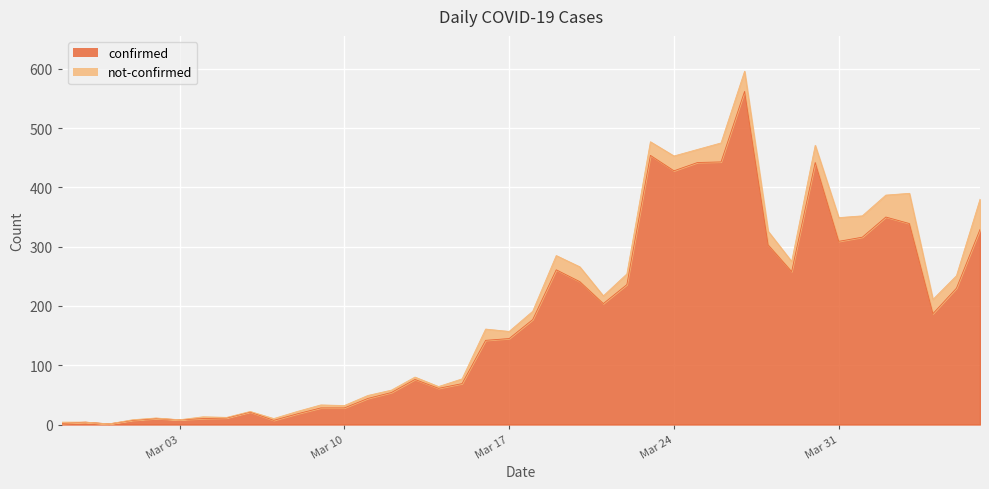

What is the change in value from 2020-03-14 to 2020-03-25?

+381